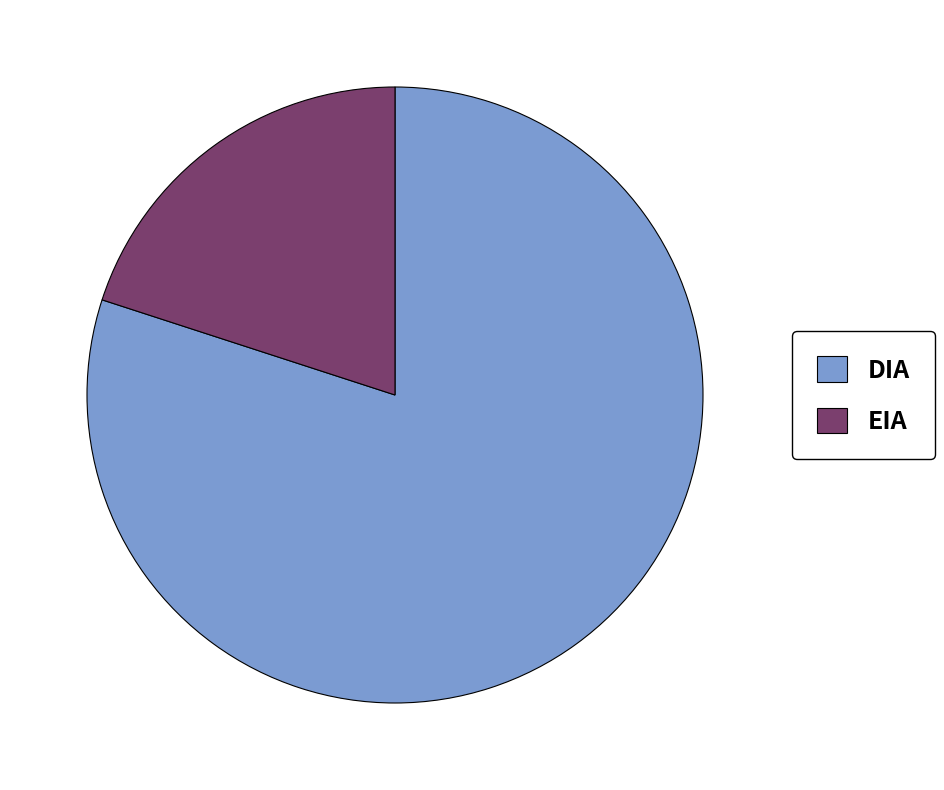

True or false: DIA accounts for 80% of the total.

True